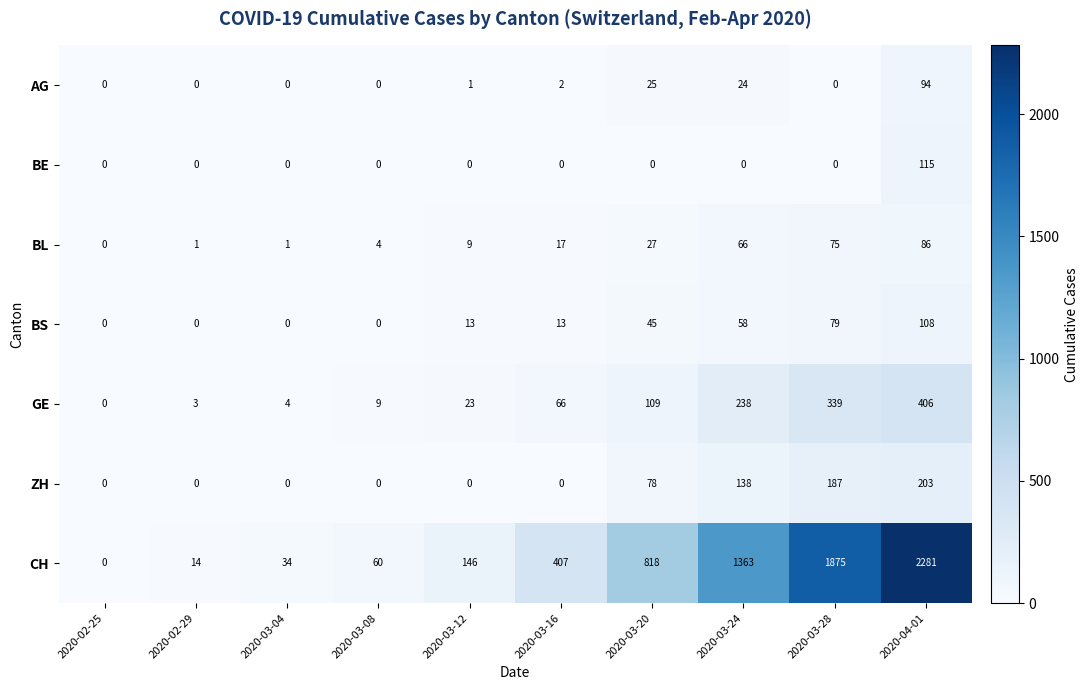

Which series has the widest spread of values?

CH